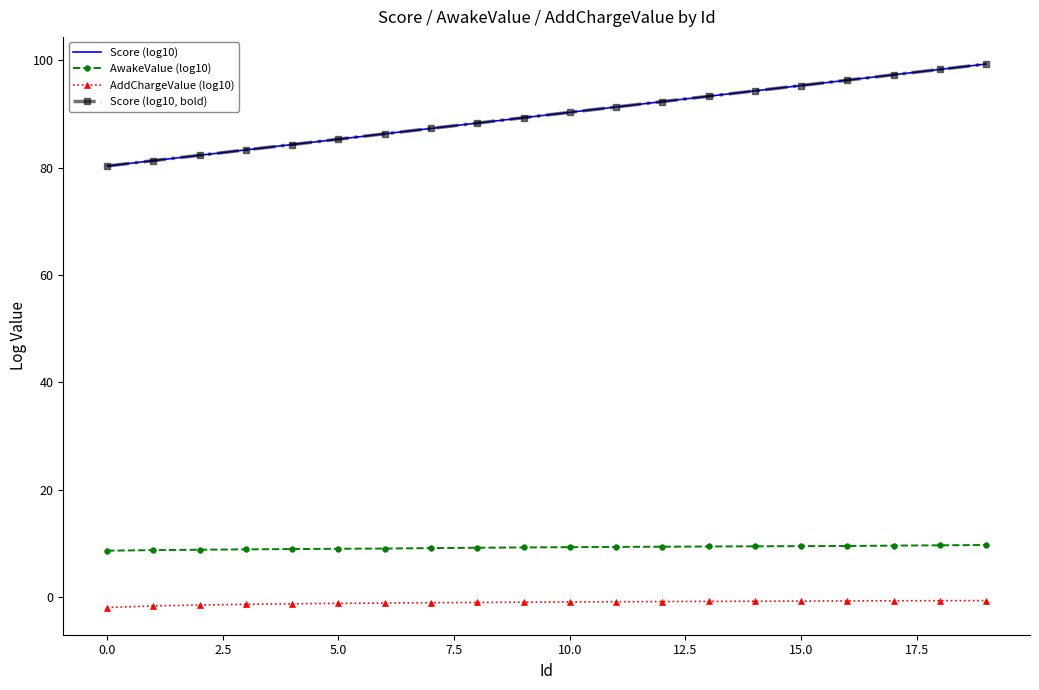

True or false: Score (log10, bold) and AwakeValue (log10) cross at least once.

False